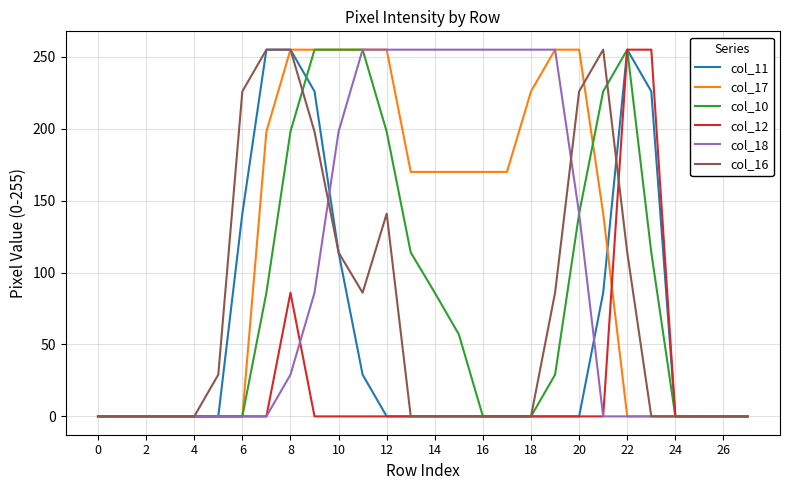

What is the maximum value for col_17?

255